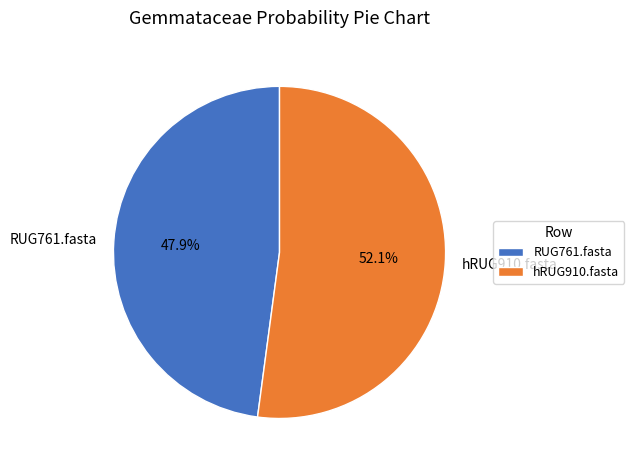

Count the number of slices in the pie.

2